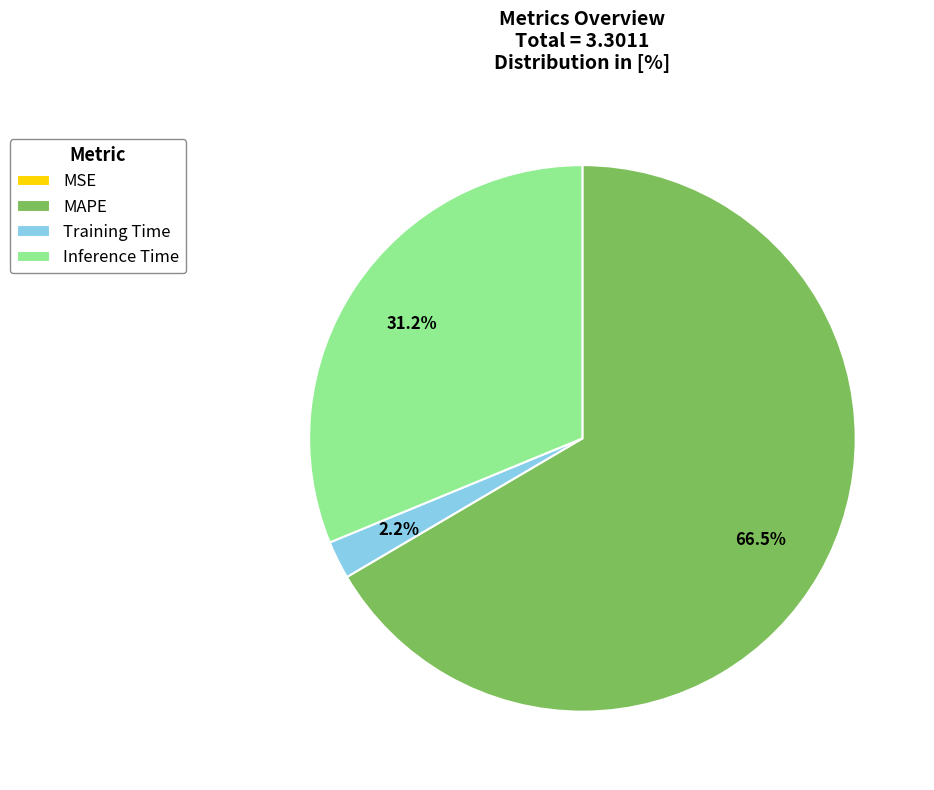

Is it true that Training Time is 2% of the pie?

True